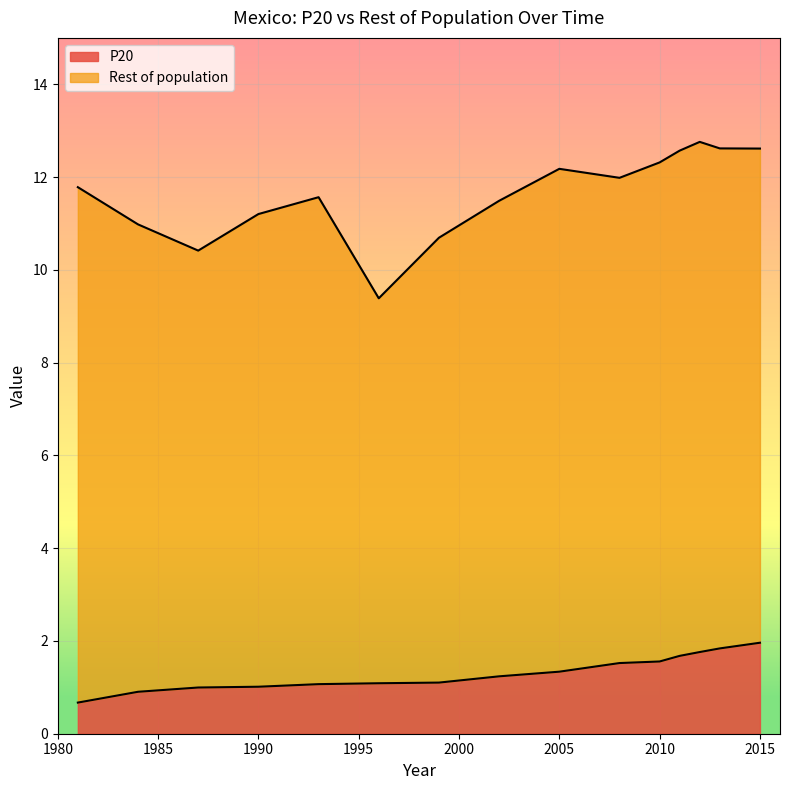

What is the maximum value for P20?

2.0